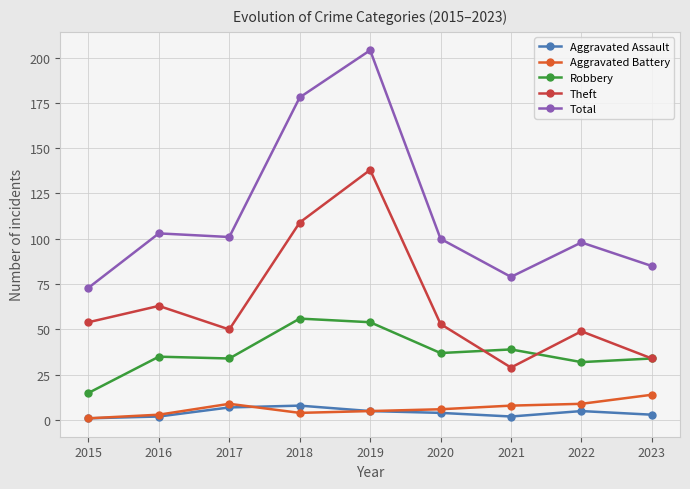

Where is Theft nearest to the value 83?

2016